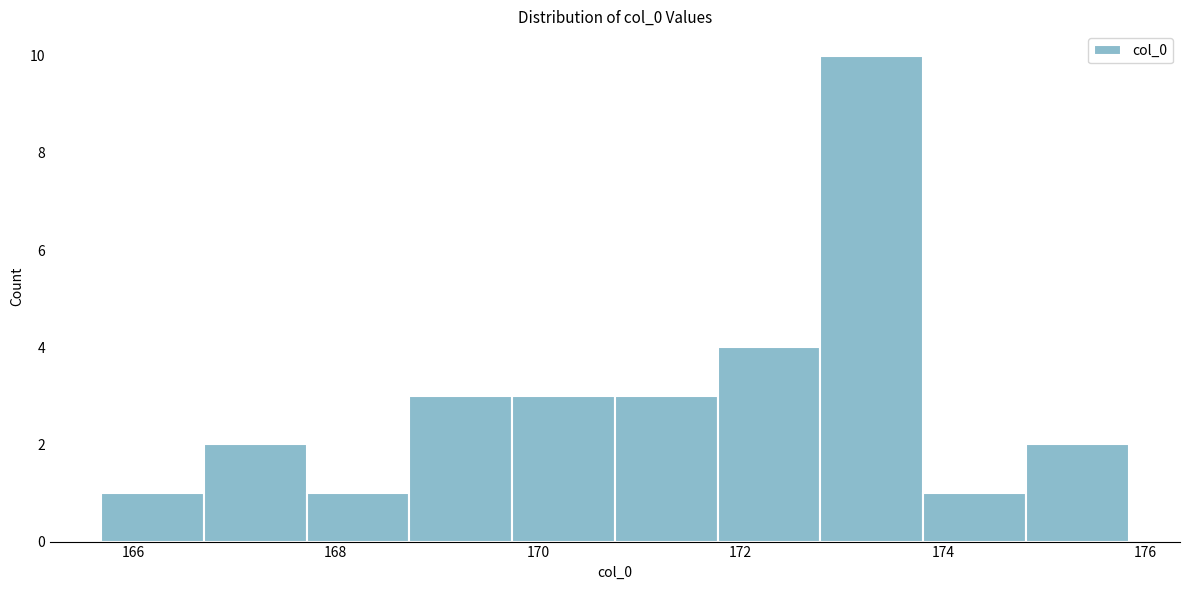

Reading left to right, transcribe this chart: for each bar, give the range it covers on the x-axis and its height. Neither the bar edges nor the heights are printed on the chart, so give them approximately, as read against the axes.

165.6 to 166.6: 1
166.6 to 167.8: 2
167.8 to 168.8: 1
168.8 to 169.8: 3
169.8 to 170.8: 3
170.8 to 171.8: 3
171.8 to 172.8: 4
172.8 to 173.8: 10
173.8 to 174.8: 1
174.8 to 175.8: 2